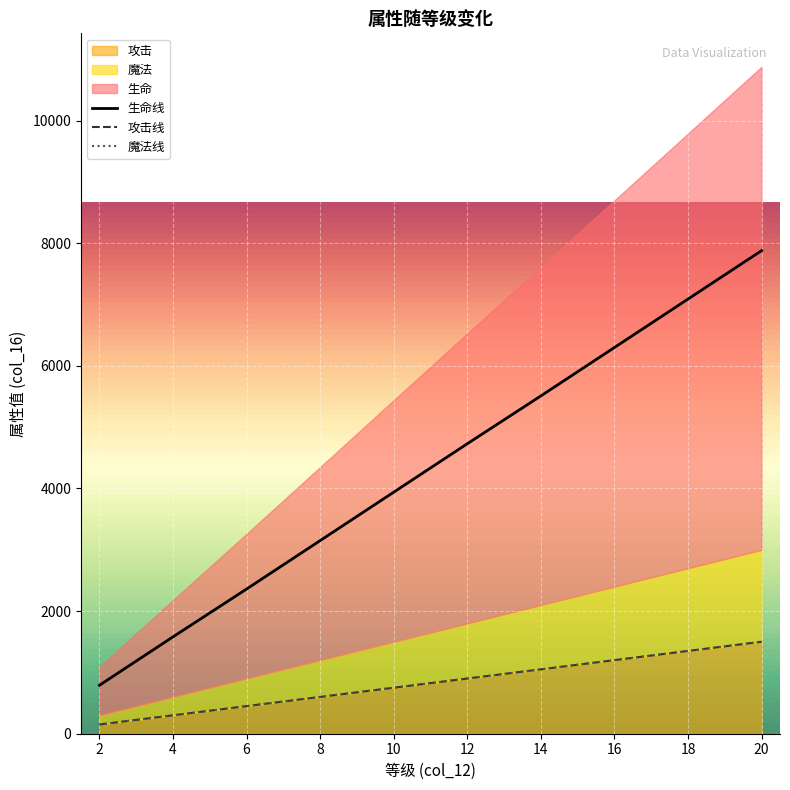

What is the difference between the 攻击 values at 18 and 16?

150